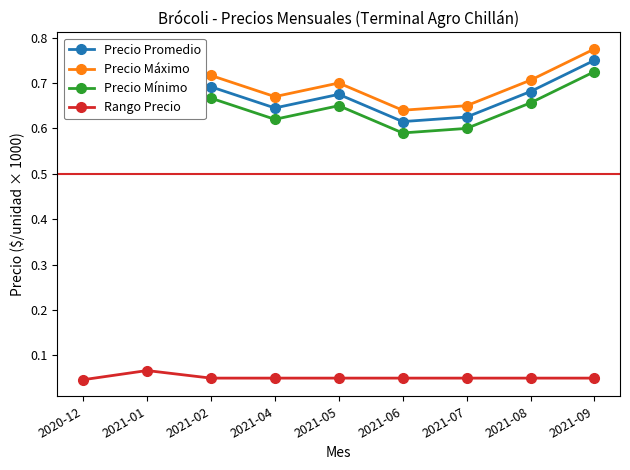

Rank the series at 2021-01 from highest to lowest value.

Precio Máximo, Precio Promedio, Precio Mínimo, Rango Precio